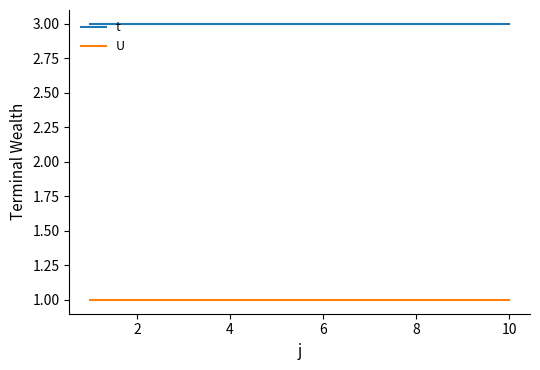

True or false: t and U intersect in this chart.

False